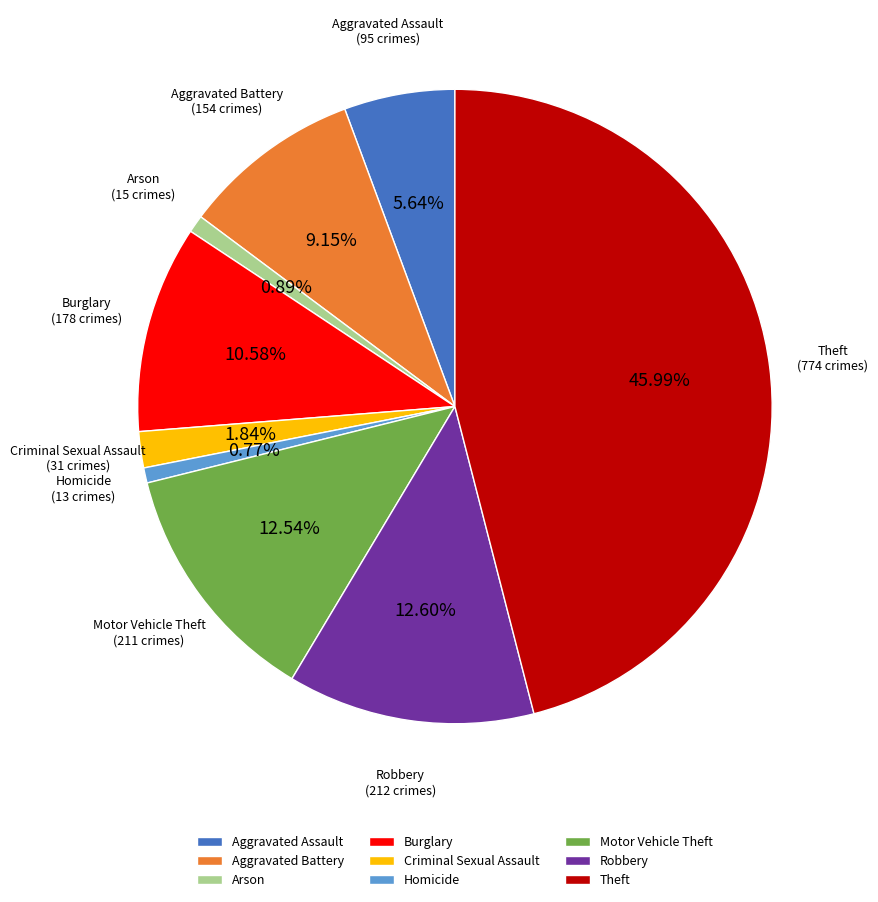

Which category has the biggest portion of the pie?

Theft